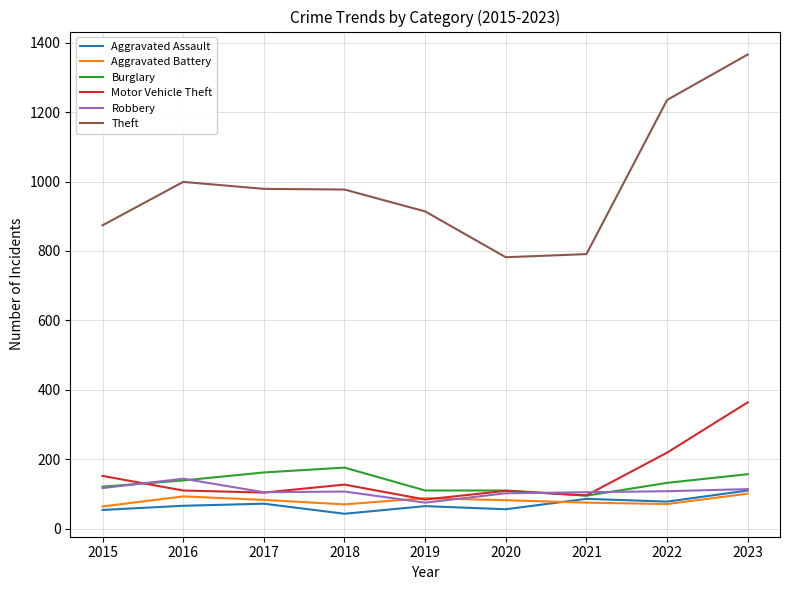

Where does the Motor Vehicle Theft series first go above 110?

2015